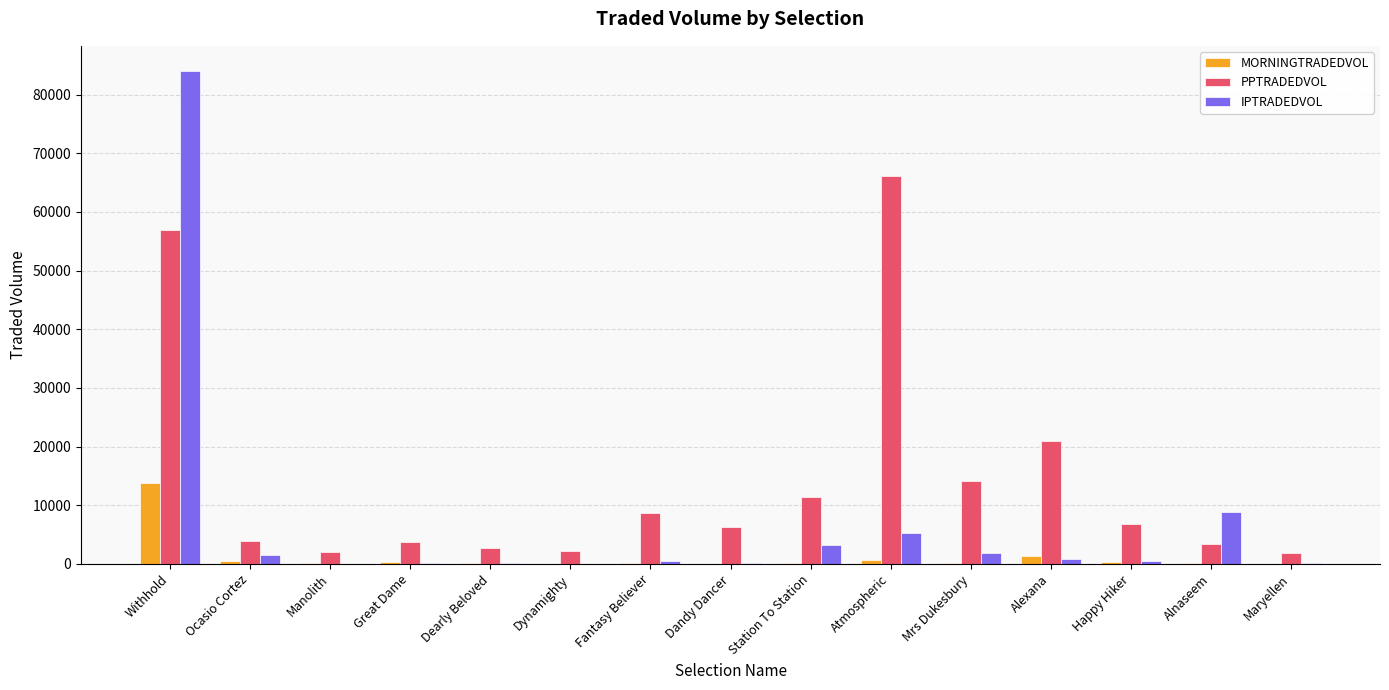

Which category has the highest value in the PPTRADEDVOL series?

Atmospheric